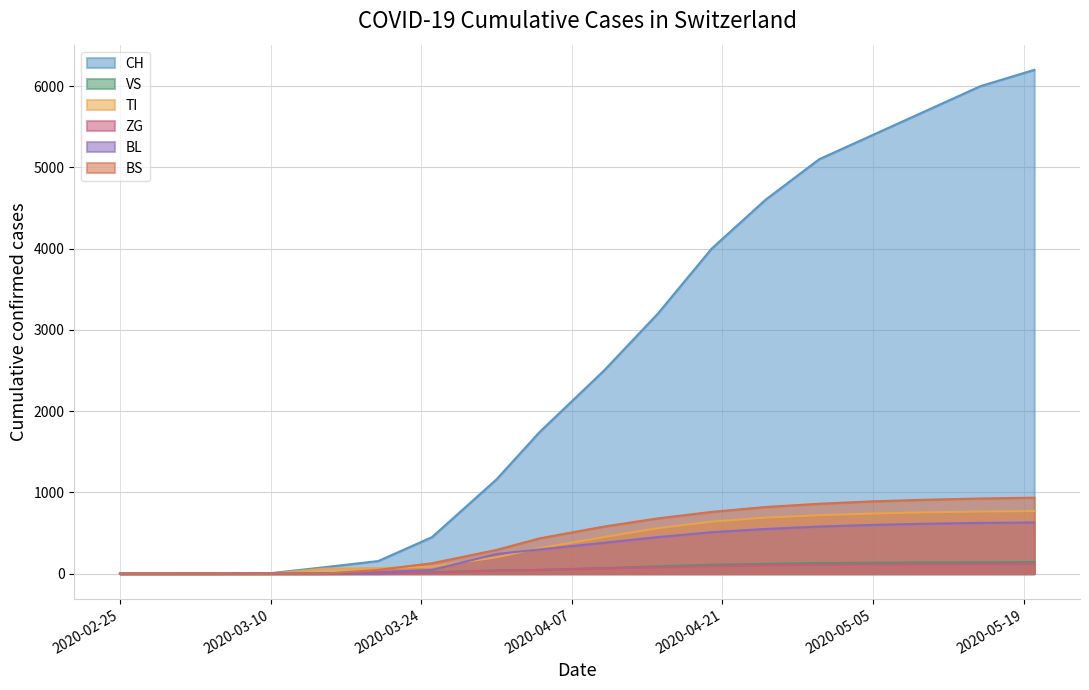

List the labels in order of VS value, largest first.

2020-05-20, 2020-05-15, 2020-05-10, 2020-05-05, 2020-04-30, 2020-04-25, 2020-04-20, 2020-04-15, 2020-04-10, 2020-04-04, 2020-03-31, 2020-03-25, 2020-03-20, 2020-02-25, 2020-02-29, 2020-03-05, 2020-03-10, 2020-03-15